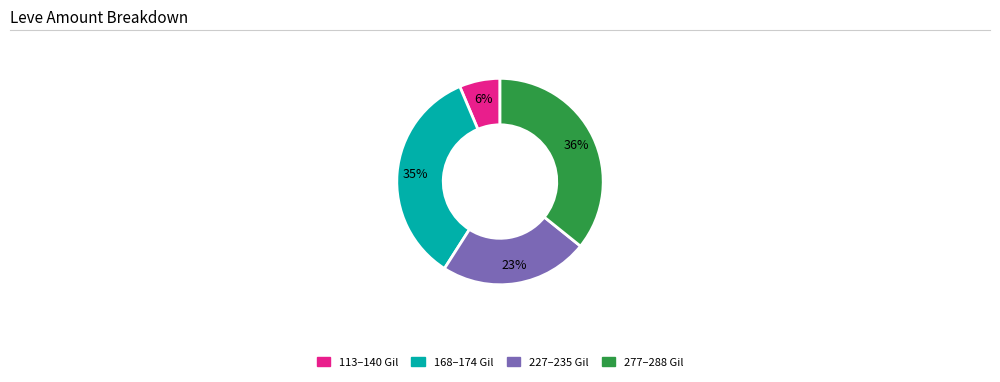

True or false: 168–174 Gil accounts for 35% of the total.

True